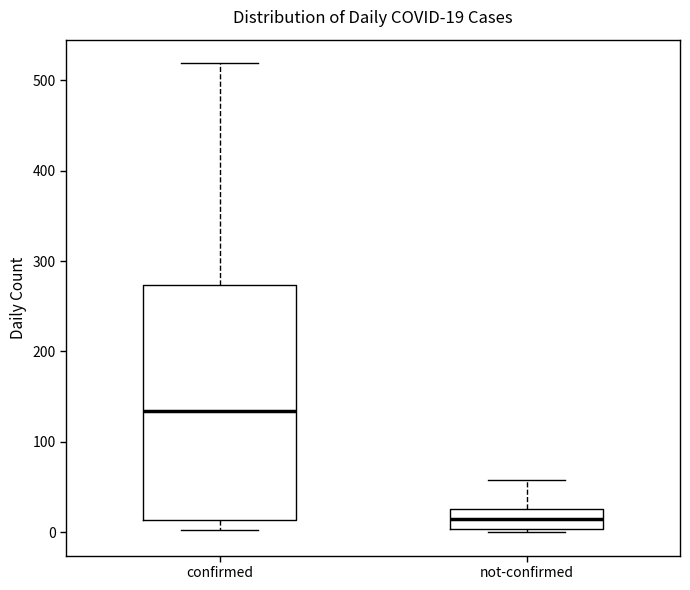

Which box is the tallest, from its lower edge to its upper edge?

confirmed